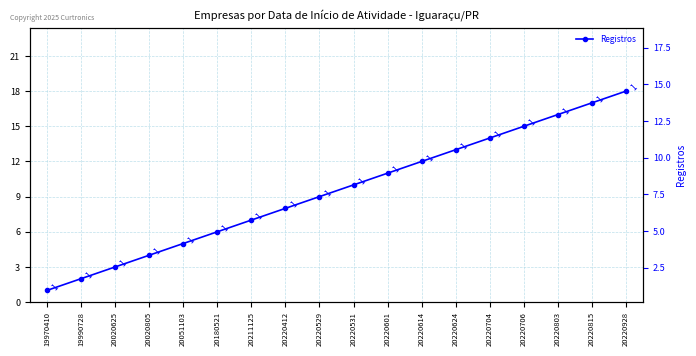

What is the ratio of the value at 20211125 to the value at 20051103?

1.4